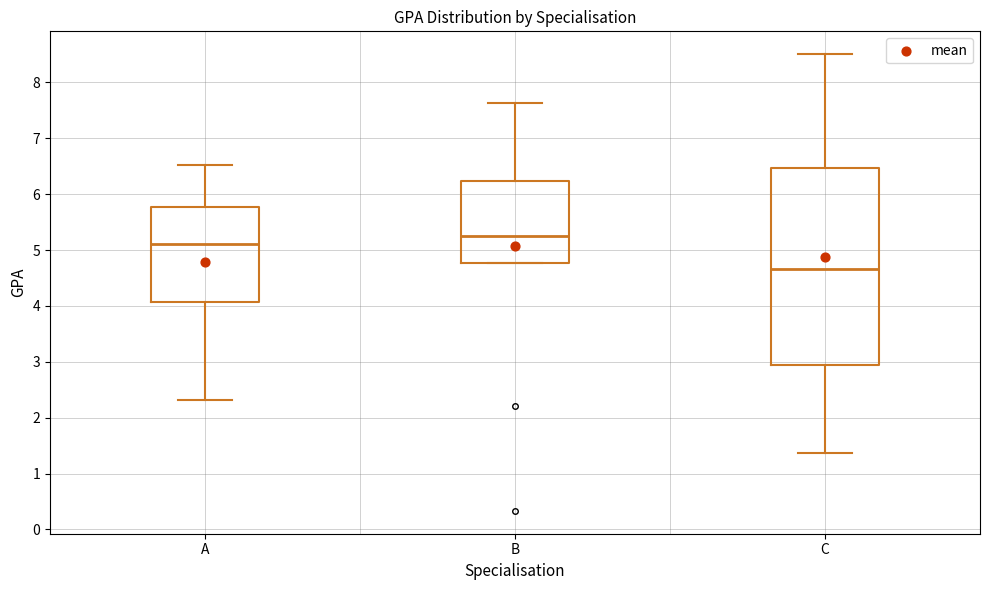

Reading left to right, read every box against the y-axis: the position of its median line, the range the box covers, and the ends of its whiskers. The values are not printed on the chart, so give them approximately, as read against the axis.

A: median 5.1, box 4.1 to 5.8, whiskers 2.3 to 6.5
B: median 5.2, box 4.8 to 6.2, whiskers 4.8 to 7.6
C: median 4.7, box 2.9 to 6.5, whiskers 1.4 to 8.5